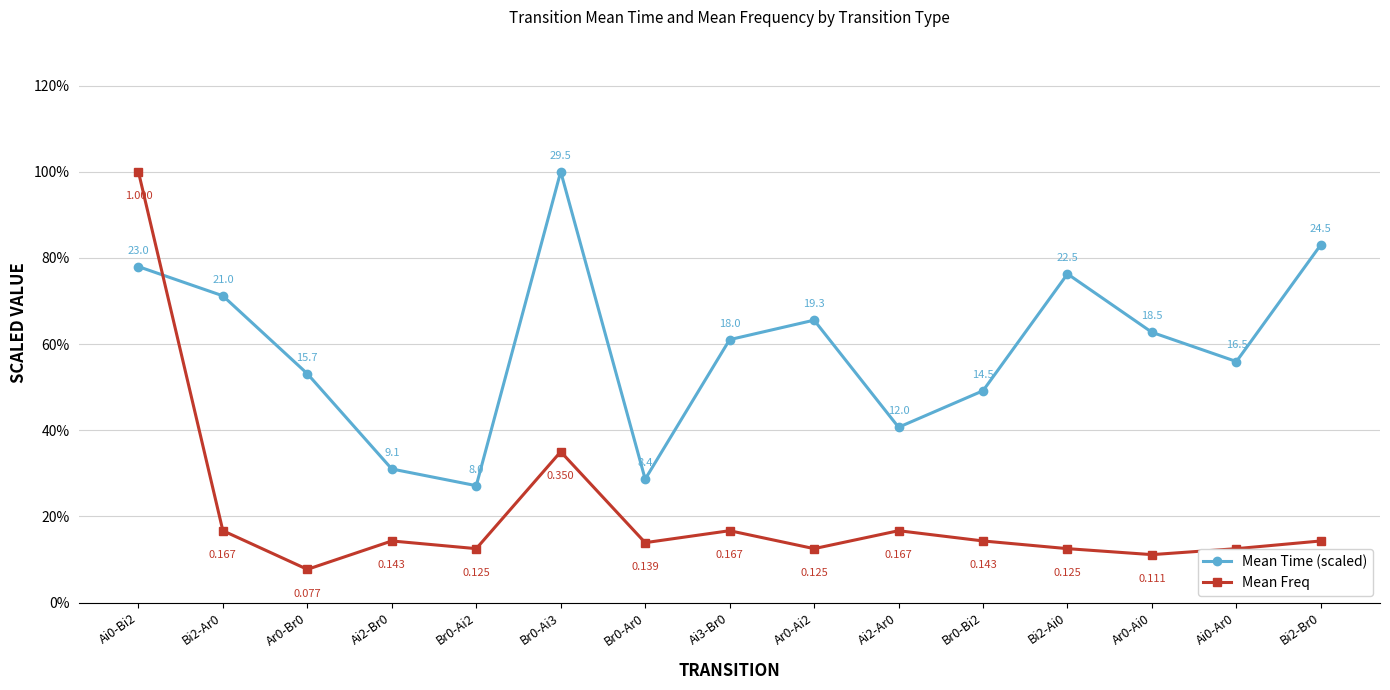

Reading left to right, what are all the values shown in this chart?

Mean Time (scaled): 0.8	0.7	0.5	0.3	0.3	1.0	0.3	0.6	0.7	0.4	0.5	0.8	0.6	0.6	0.8
Mean Freq: 1.0	0.2	0.1	0.1	0.1	0.3	0.1	0.2	0.1	0.2	0.1	0.1	0.1	0.1	0.1